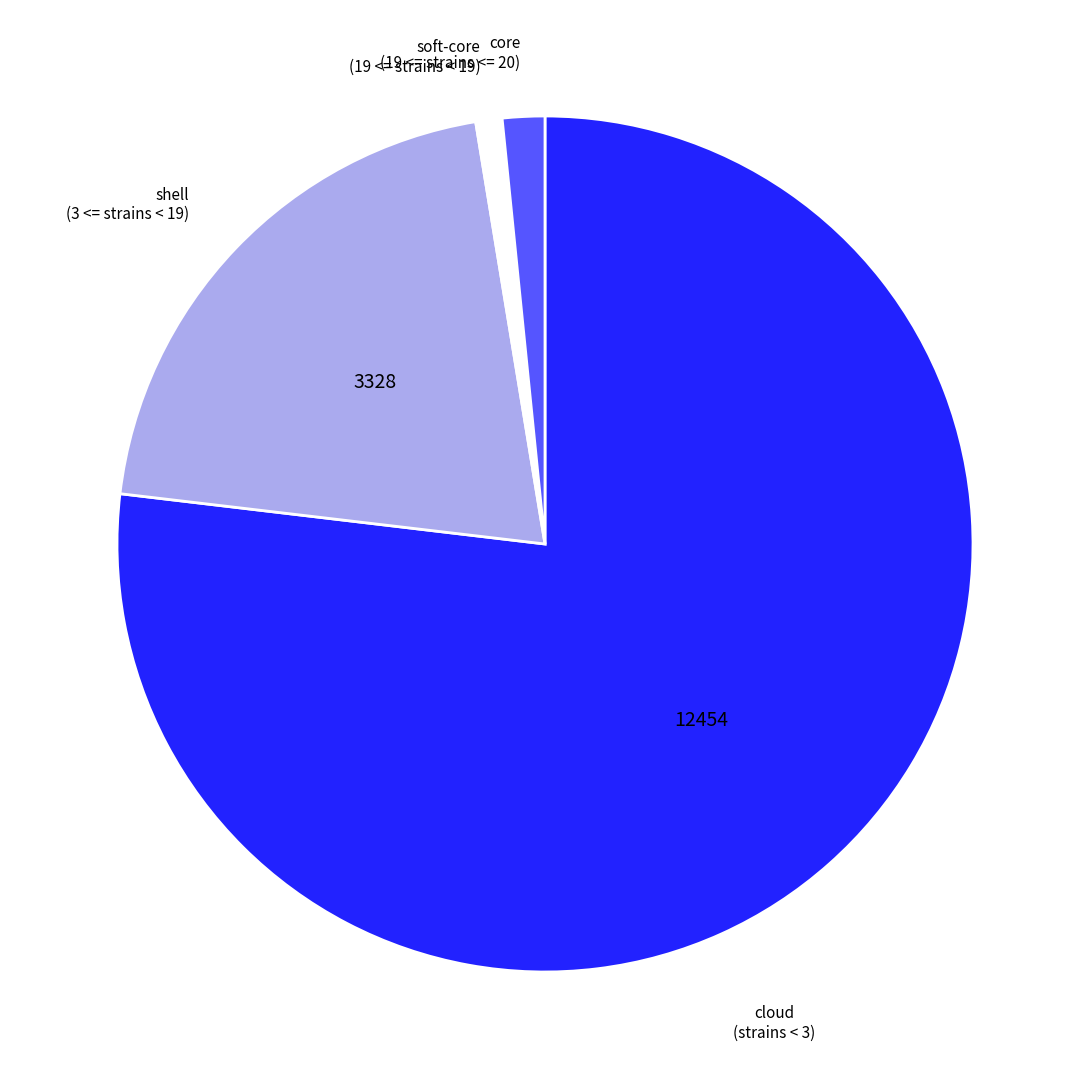

Does any single category account for the majority?

Yes